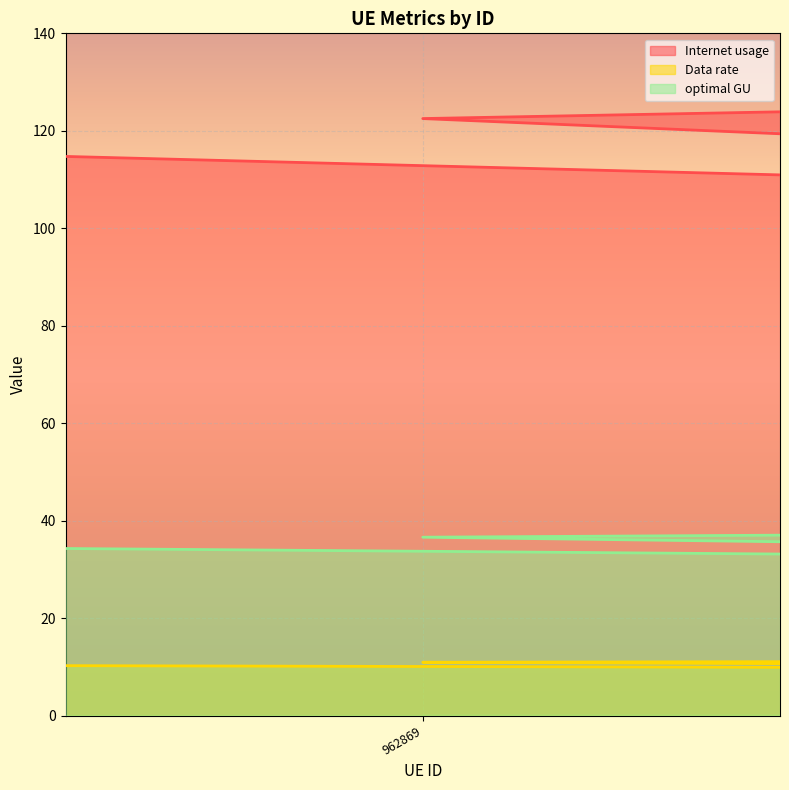

Reading left to right, extract all data points from this chart.

Internet usage: 121.5	121.5	109.2	107.4	124.5	122.5	115.6
Data rate: 10.9	10.8	9.7	9.6	11.1	10.9	10.3
optimal GU: 36.3	36.3	32.6	32.1	37.2	36.6	34.5